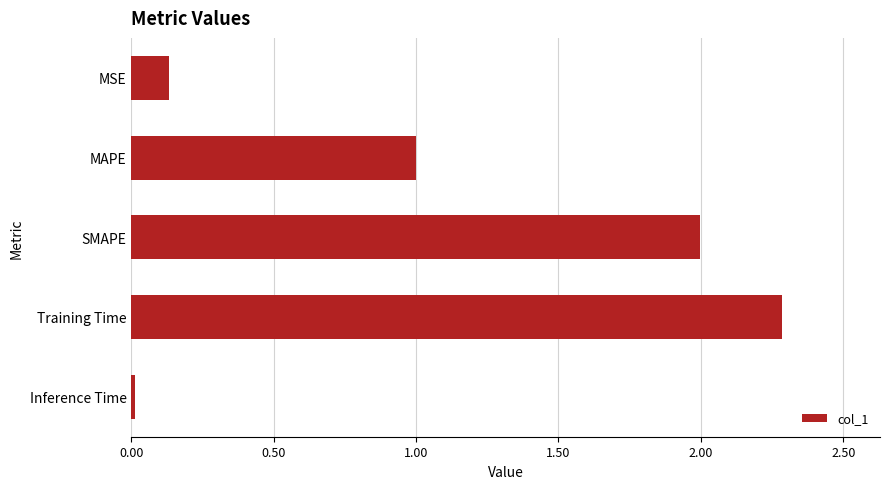

Rank the categories by value from lowest to highest.

Inference Time, MSE, MAPE, SMAPE, Training Time